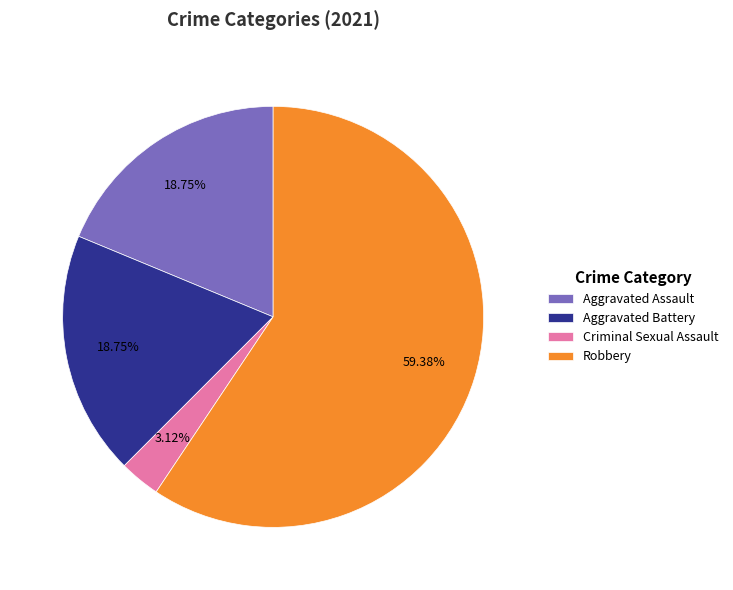

To the nearest percent, what portion does Criminal Sexual Assault represent?

3%